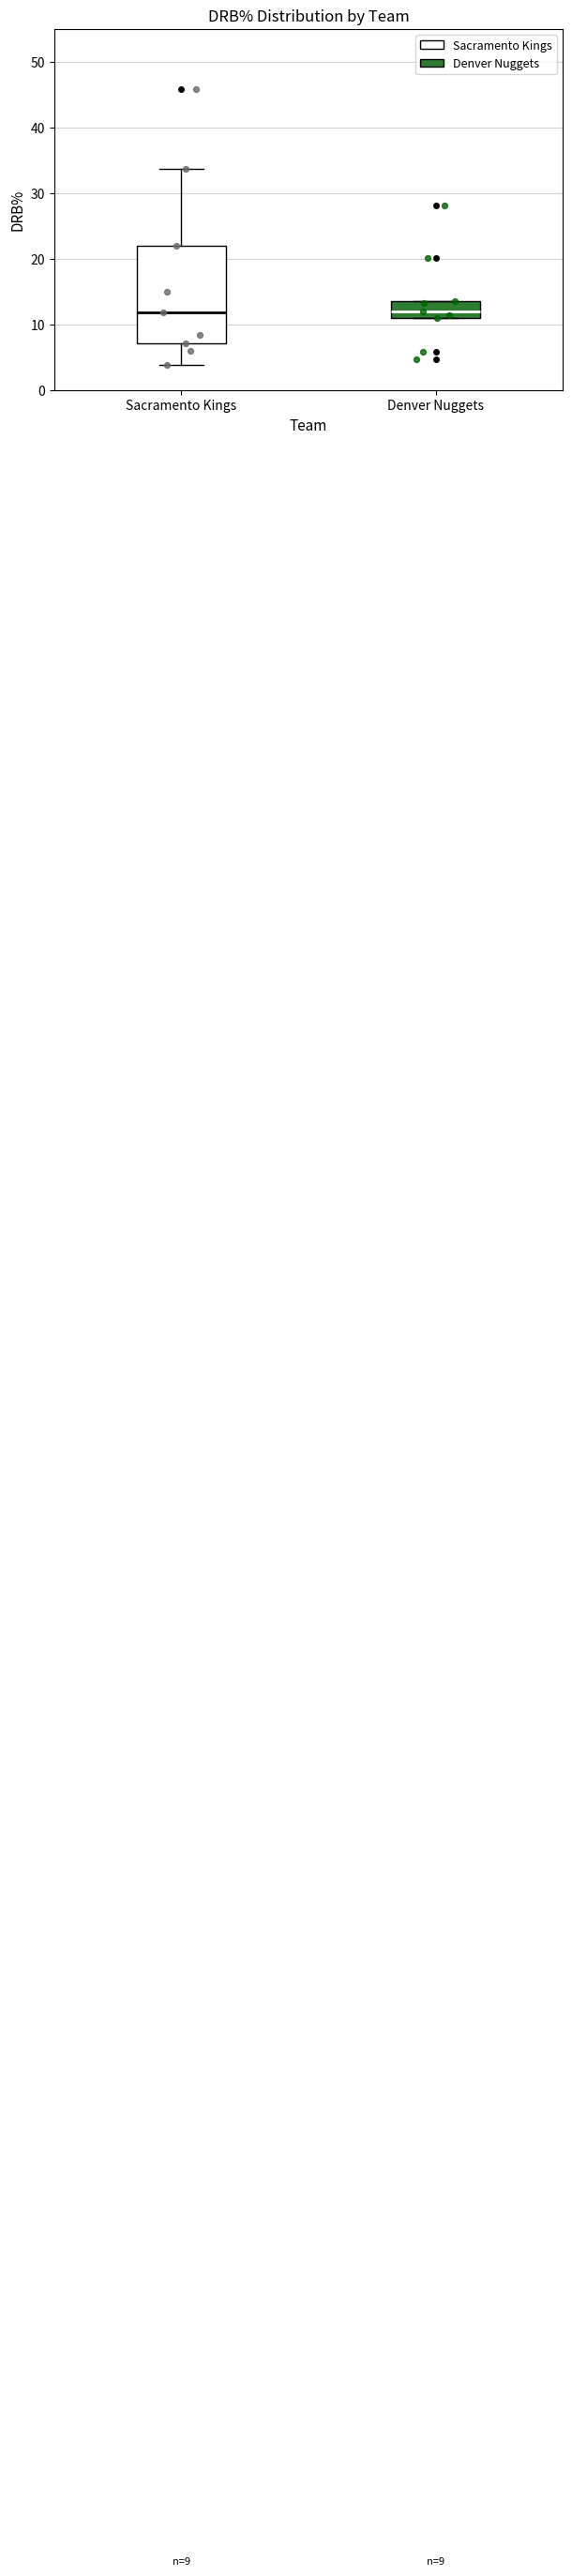

Which box is the tallest, from its lower edge to its upper edge?

Sacramento Kings